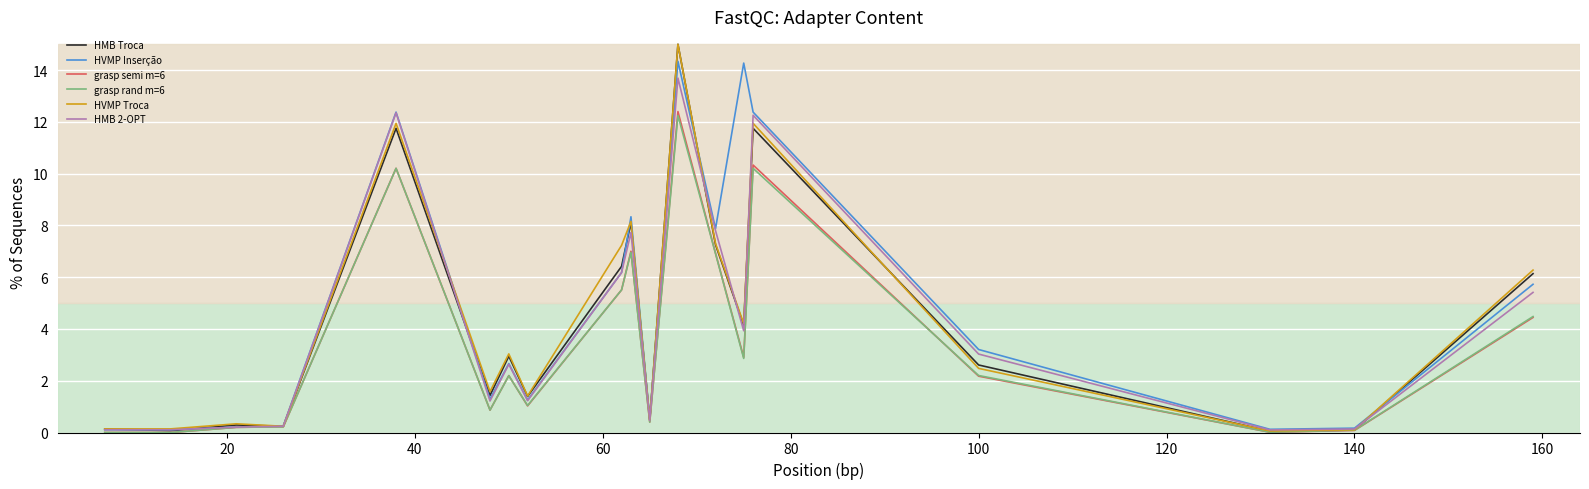

What is the maximum value for grasp semi m=6?

12.4